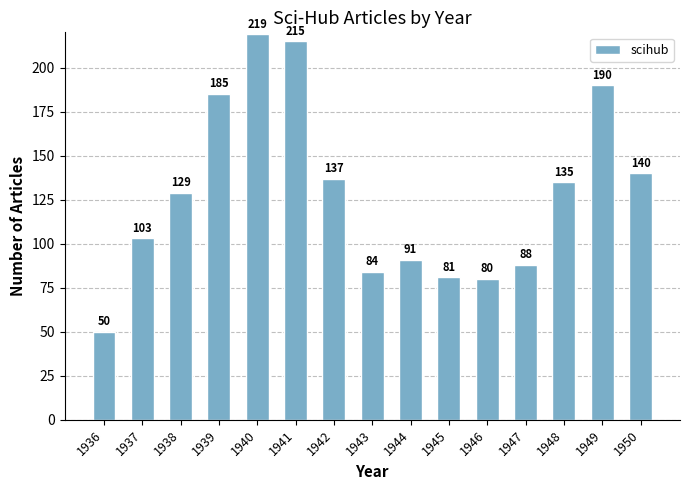

What is the difference between the values at 1946 and 1940?

139